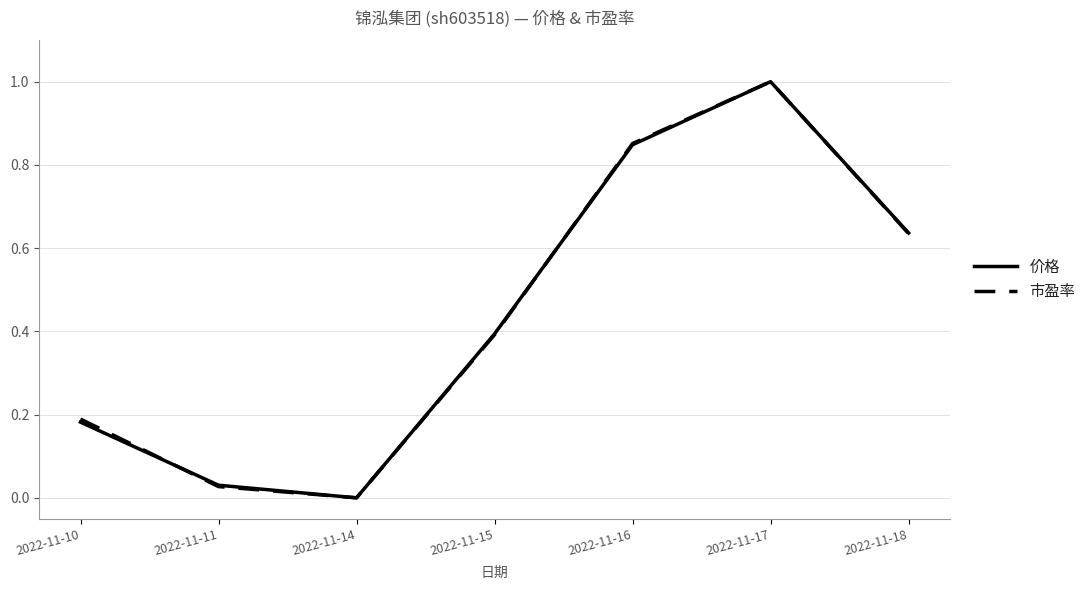

Between 2022-11-10 and 2022-11-14, which series saw the biggest shift?

市盈率